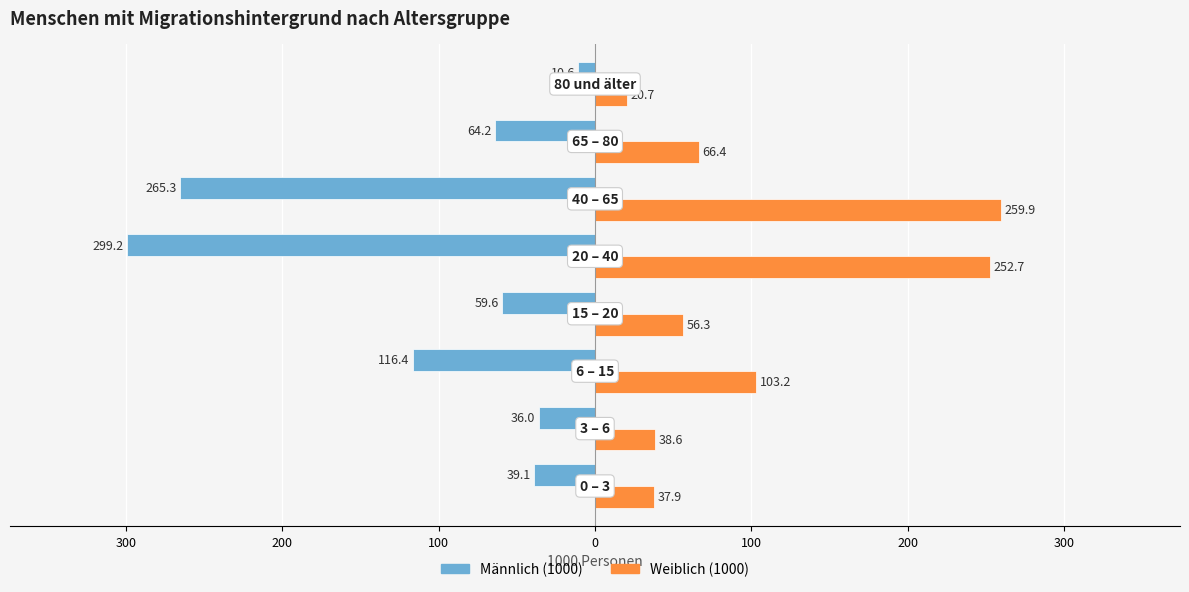

What are all the series names shown in the legend?

Männlich (1000), Weiblich (1000)